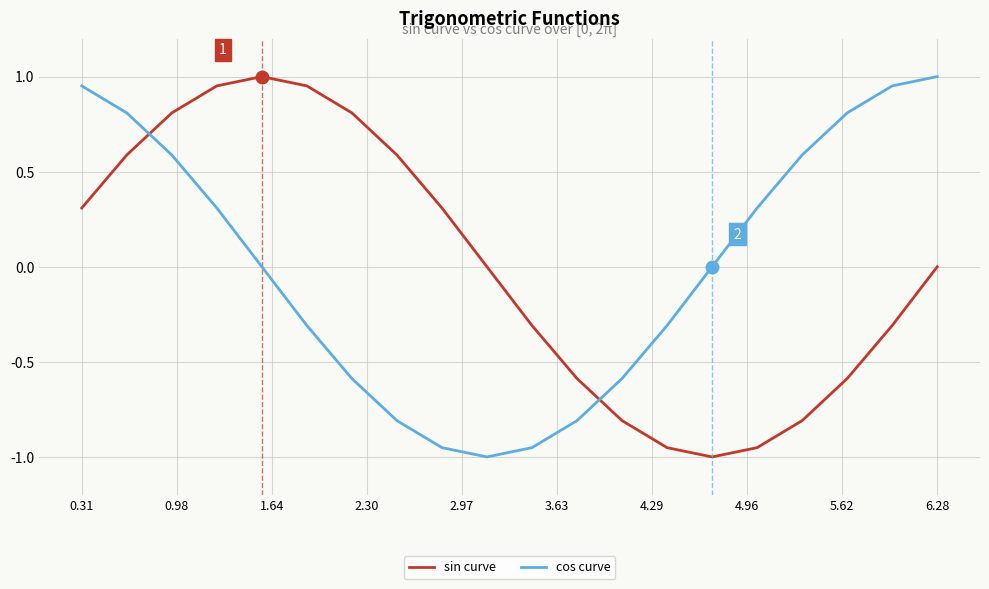

How many times do cos curve and sin curve cross each other?

2